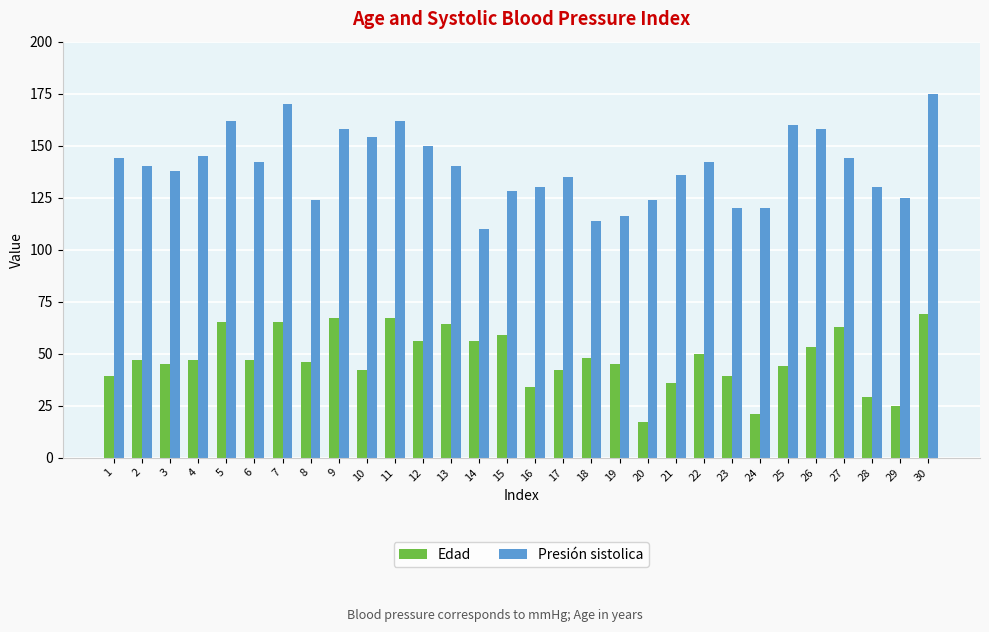

Reading left to right, extract all data points from this chart.

Edad: 1=39	2=47	3=45	4=47	5=65	6=47	7=65	8=46	9=67	10=42	11=67	12=56	13=64	14=56	15=59	16=34	17=42	18=48	19=45	20=17	21=36	22=50	23=39	24=21	25=44	26=53	27=63	28=29	29=25	30=69
Presión sistolica: 1=144	2=140	3=138	4=145	5=162	6=142	7=170	8=124	9=158	10=154	11=162	12=150	13=140	14=110	15=128	16=130	17=135	18=114	19=116	20=124	21=136	22=142	23=120	24=120	25=160	26=158	27=144	28=130	29=125	30=175